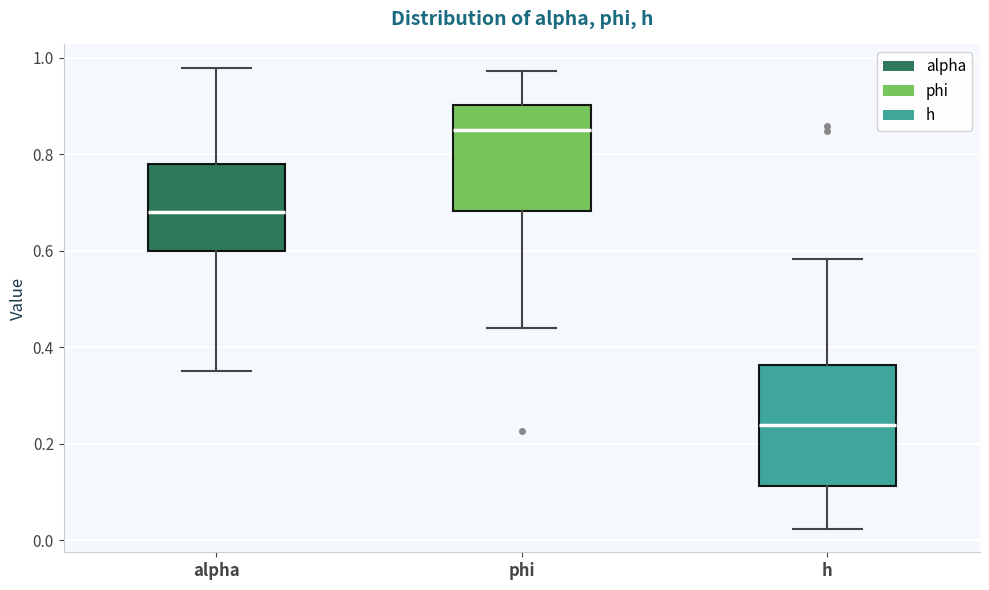

Where does the median line of the box for phi sit on the y-axis? The values are not printed on the chart, so give them approximately, as read against the axis.

0.84